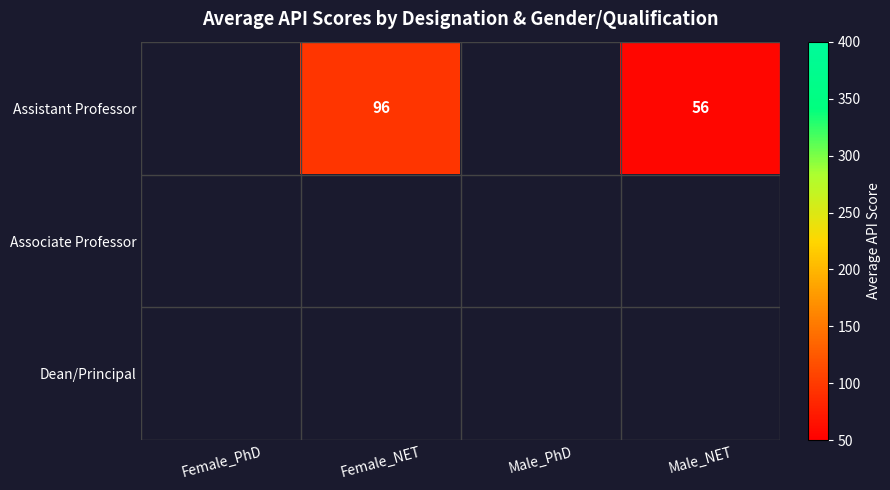

True or false: Assistant Professor has a value of 33 at Male_NET.

False